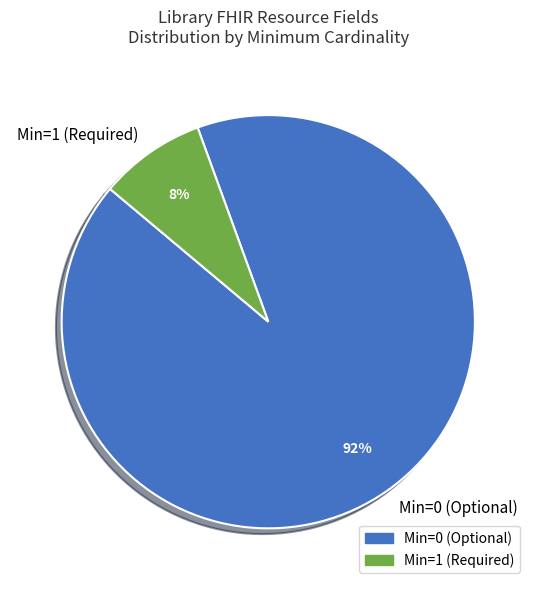

How many segments does this pie chart have?

2